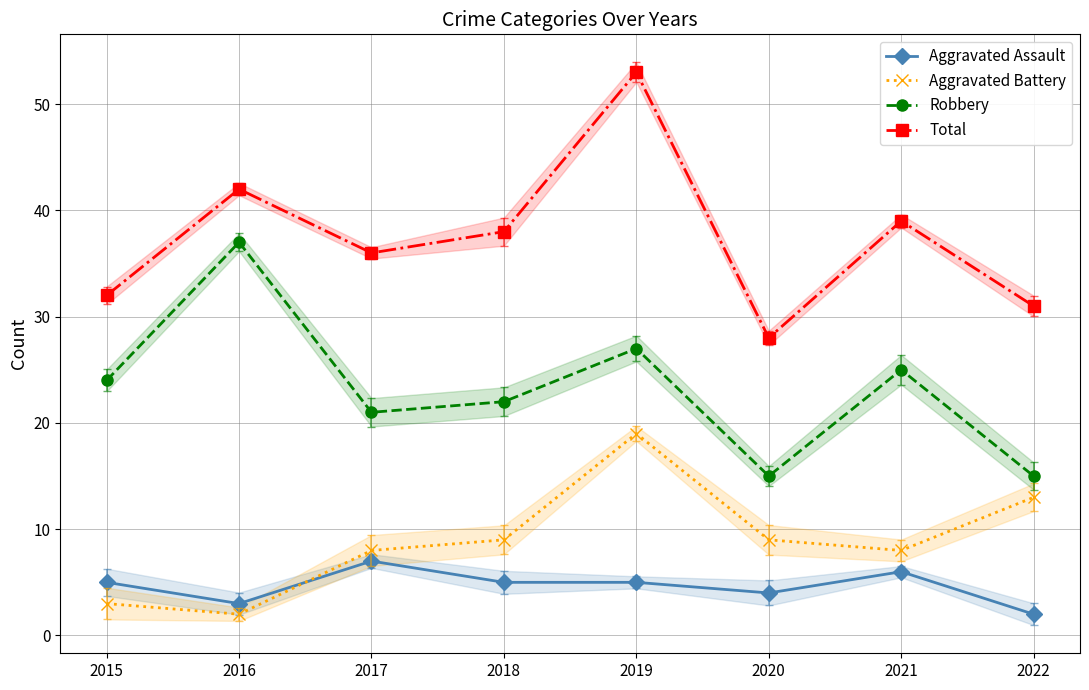

What is the sum of all Robbery values?

186